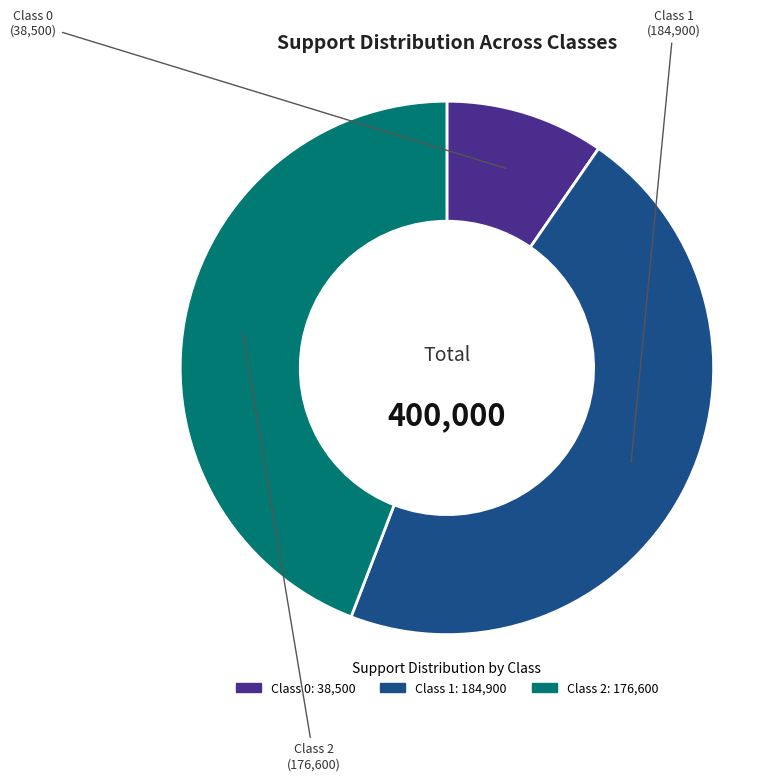

Is there a majority slice in this chart?

No